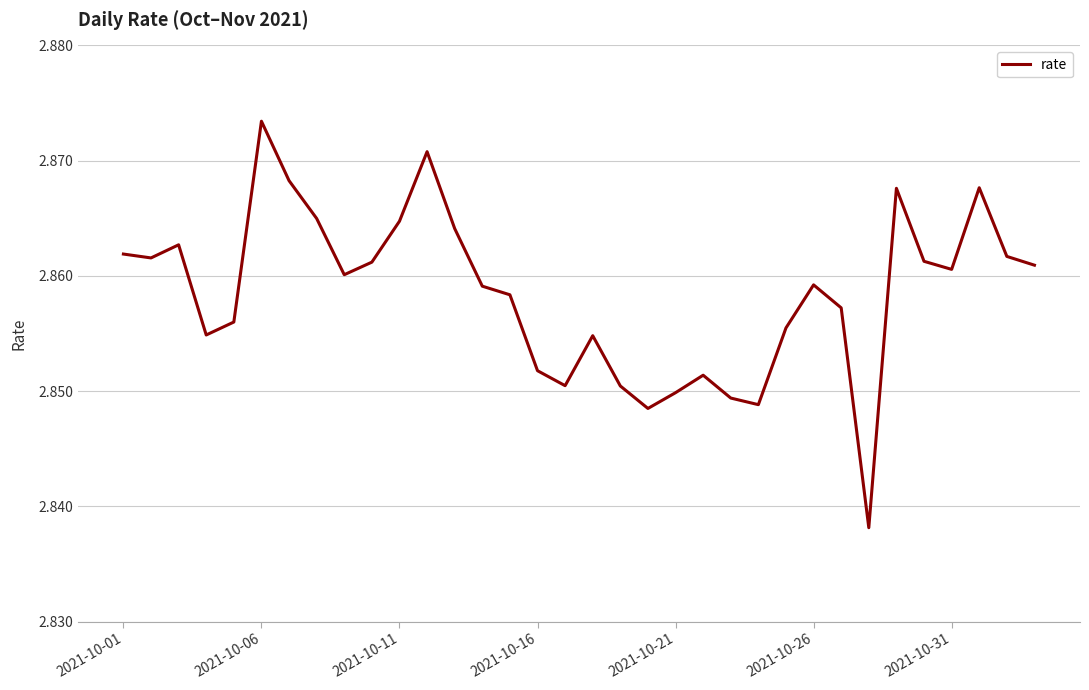

The chart shows a value of 3.9 at 2021-10-16. True or false?

False